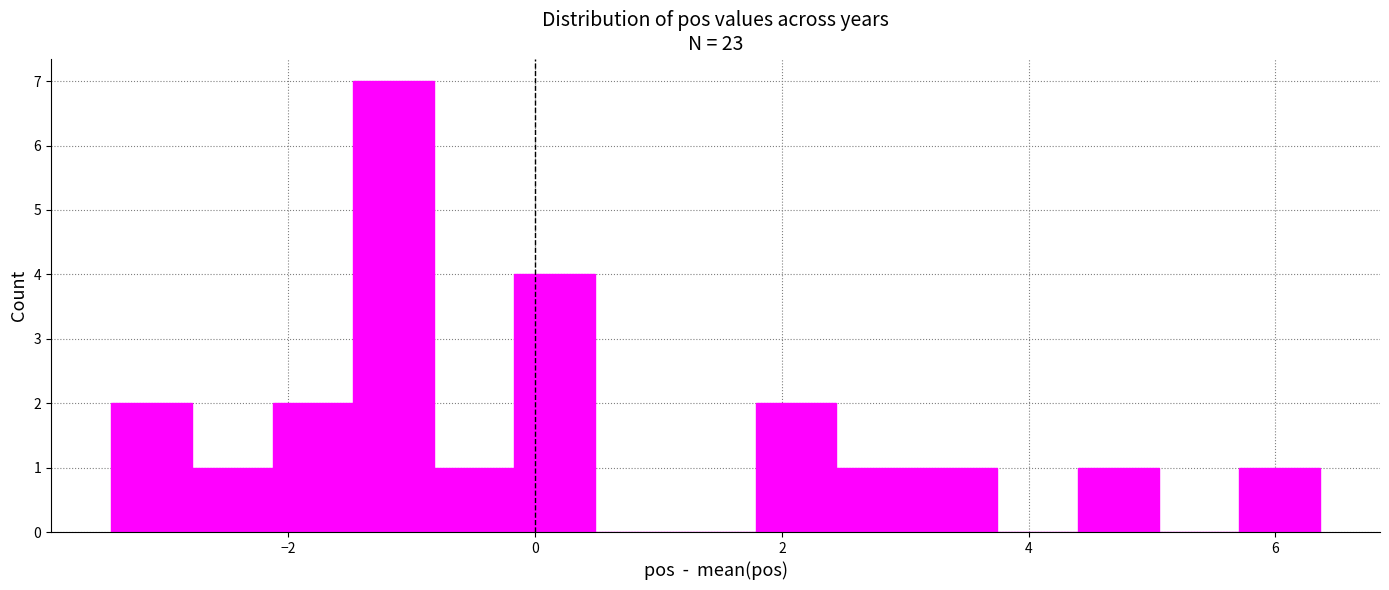

Read against the x-axis, roughly where is the centre of the tallest bar?

-1.2